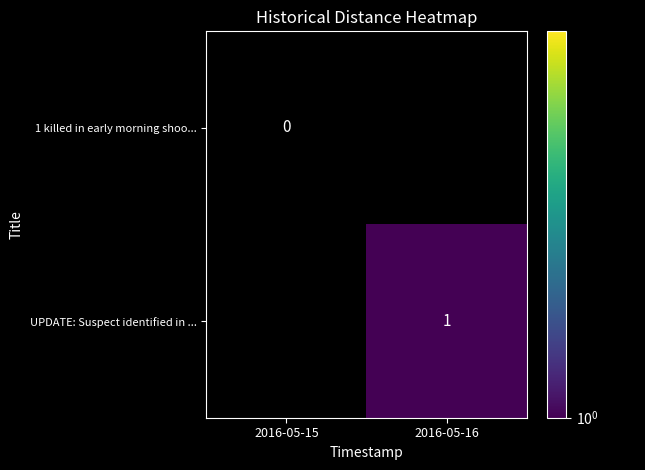

The value of UPDATE: Suspect identified in ... at 2016-05-16 is 2. True or false?

False